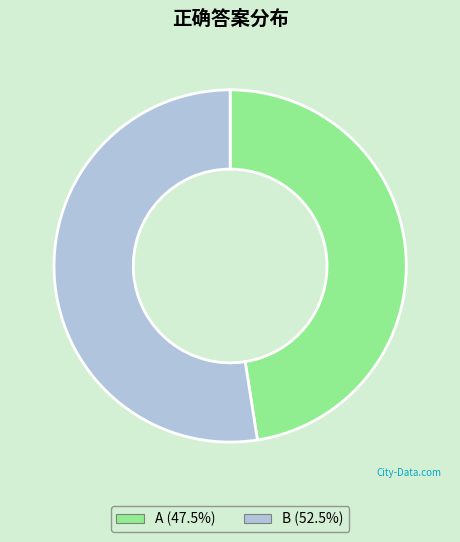

What is the ratio of the value at B (52.5%) to the value at A (47.5%)?

1.1